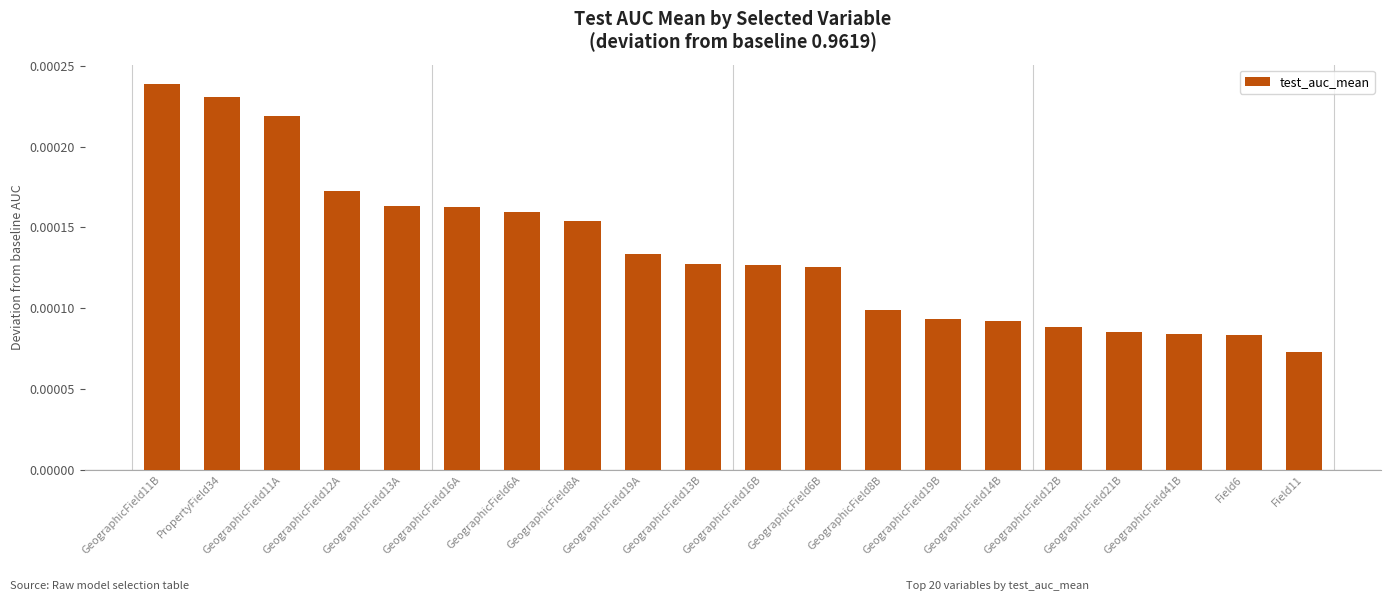

Which category has the highest value across all series?

GeographicField11B